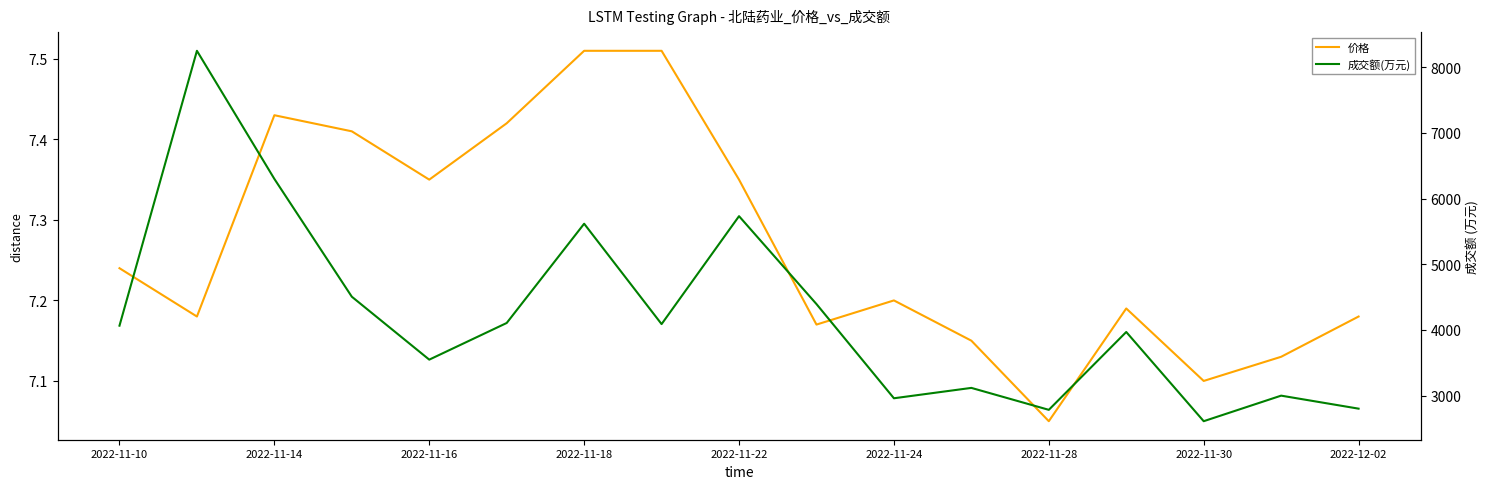

Rank the series by their maximum value, from highest to lowest.

成交额(万元), 价格